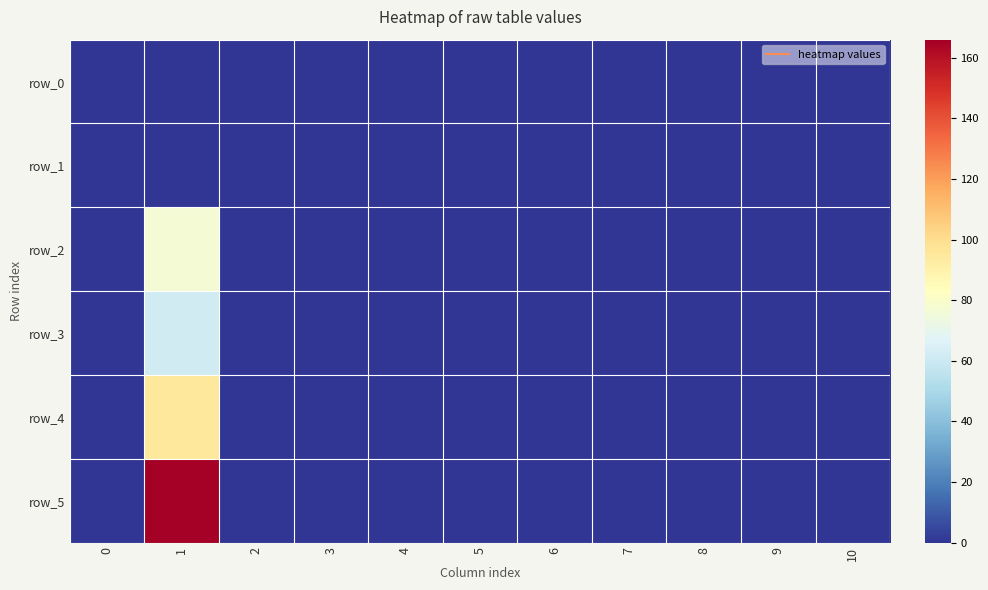

At which category is the sum across all series the highest?

1